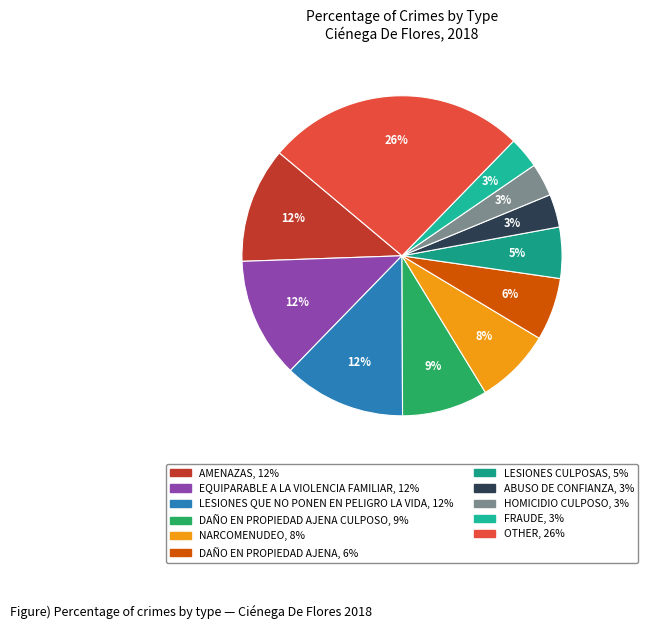

How many segments does this pie chart have?

11